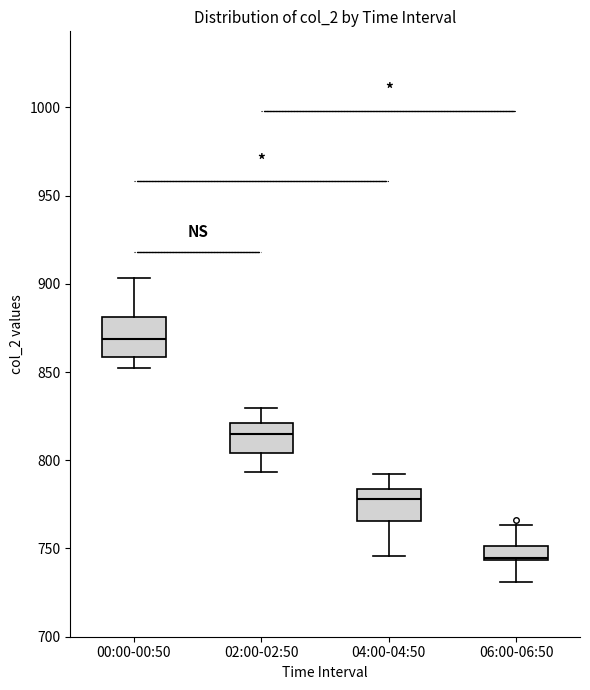

Which box has the lowest median line?

06:00-06:50